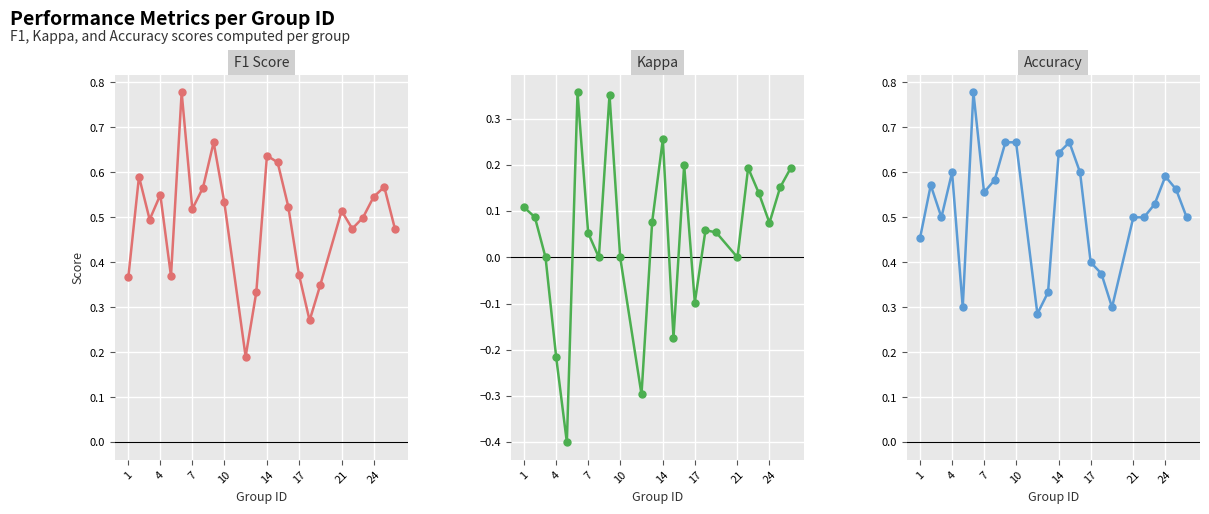

Which series has the largest total across all categories?

accuracy